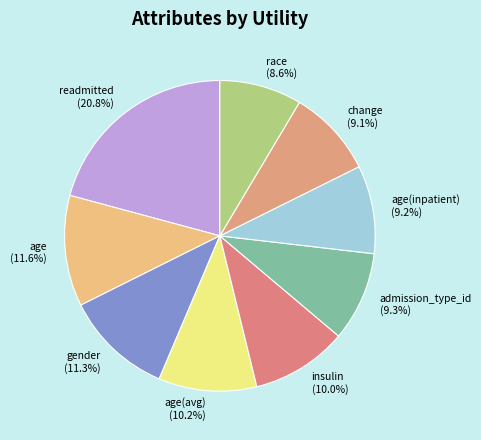

Is it true that admission_type_id is 21% of the pie?

False